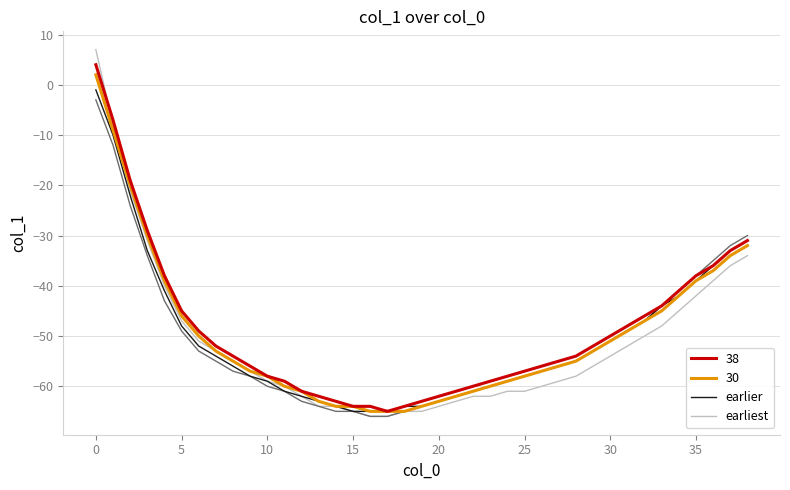

What is the minimum value shown in the chart?

-66